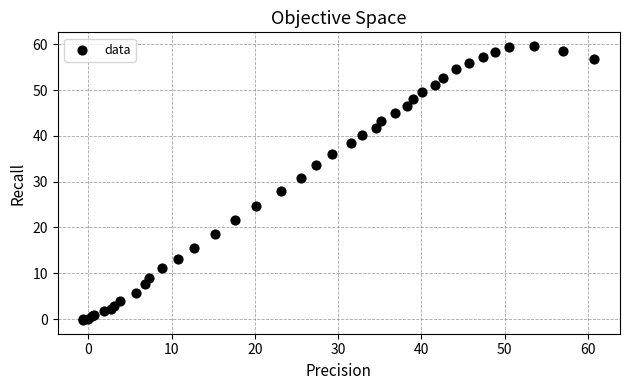

What Y value in the scatter plot is closest to 29?

27.9